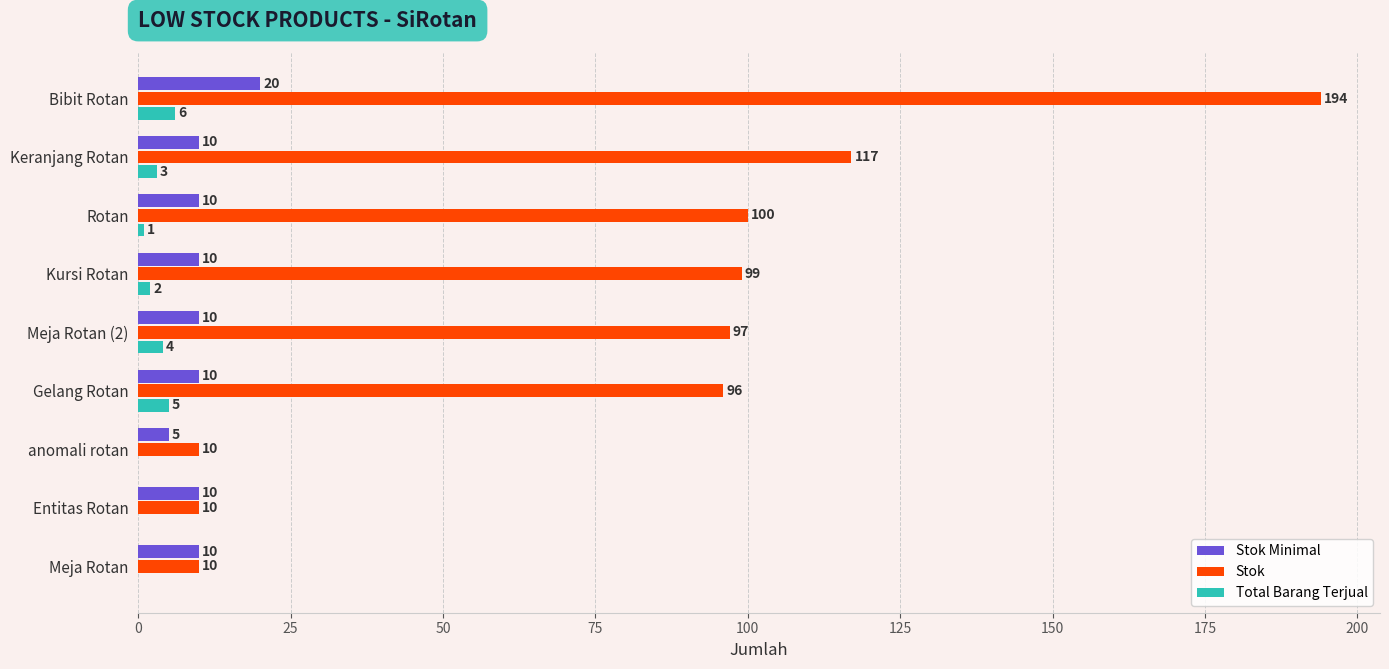

What is the maximum value shown in the chart?

194